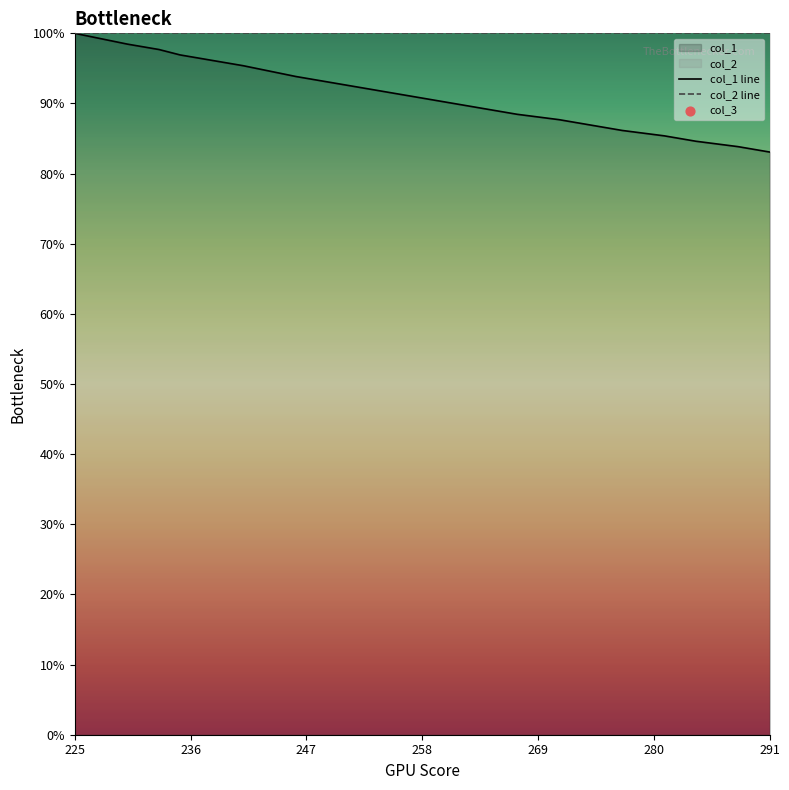

At which category is the sum across all series the highest?

225